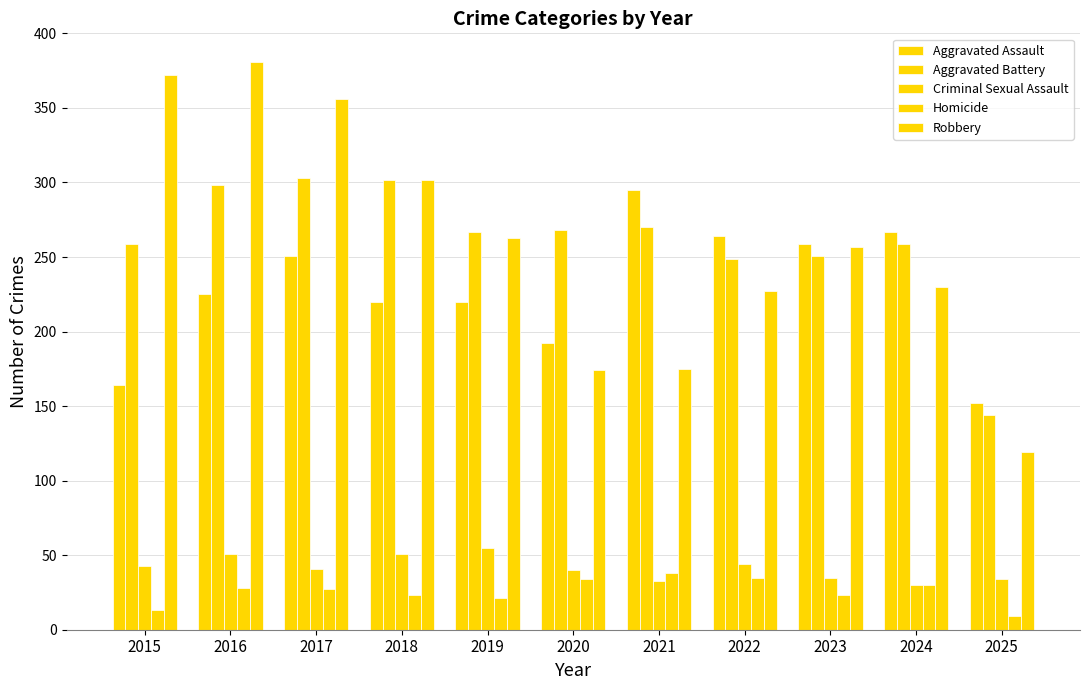

Reading right to left, extract all data points from this chart.

Aggravated Assault: 152	267	259	264	295	192	220	220	251	225	164
Aggravated Battery: 144	259	251	249	270	268	267	302	303	298	259
Criminal Sexual Assault: 34	30	35	44	33	40	55	51	41	51	43
Homicide: 9	30	23	35	38	34	21	23	27	28	13
Robbery: 119	230	257	227	175	174	263	302	356	381	372